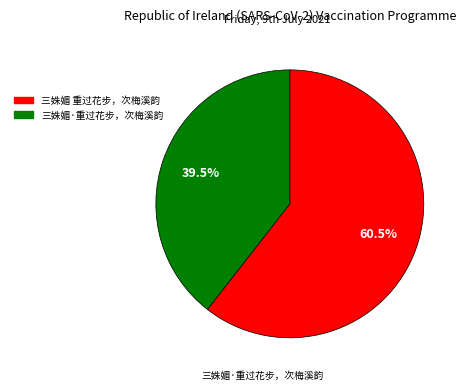

Is the sum of 三姝媚·重过花步，次梅溪韵 and 三姝媚 重过花步，次梅溪韵 greater than half?

Yes